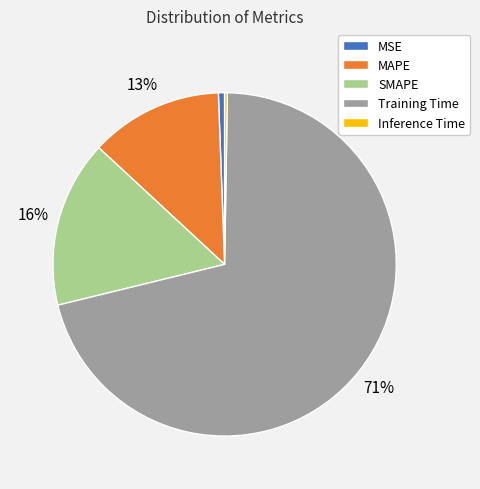

To the nearest percent, what percentage of the pie is SMAPE?

16%